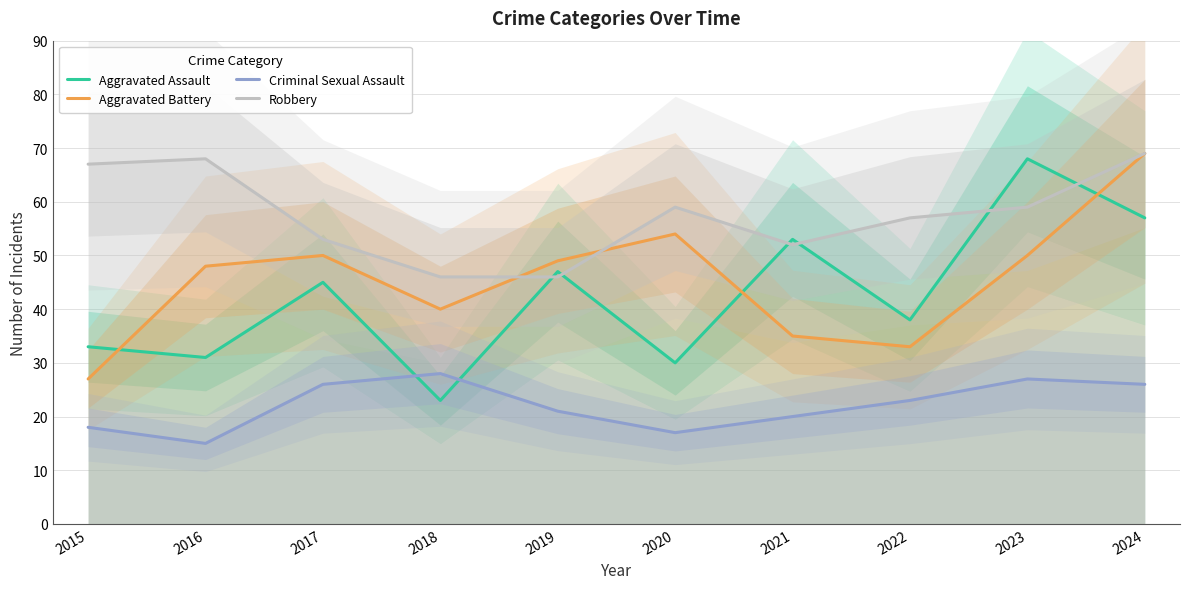

Reading left to right, transcribe all the data shown in this chart.

Aggravated Assault: 33	31	45	23	47	30	53	38	68	57
Aggravated Battery: 27	48	50	40	49	54	35	33	50	69
Criminal Sexual Assault: 18	15	26	28	21	17	20	23	27	26
Robbery: 67	68	53	46	46	59	52	57	59	69